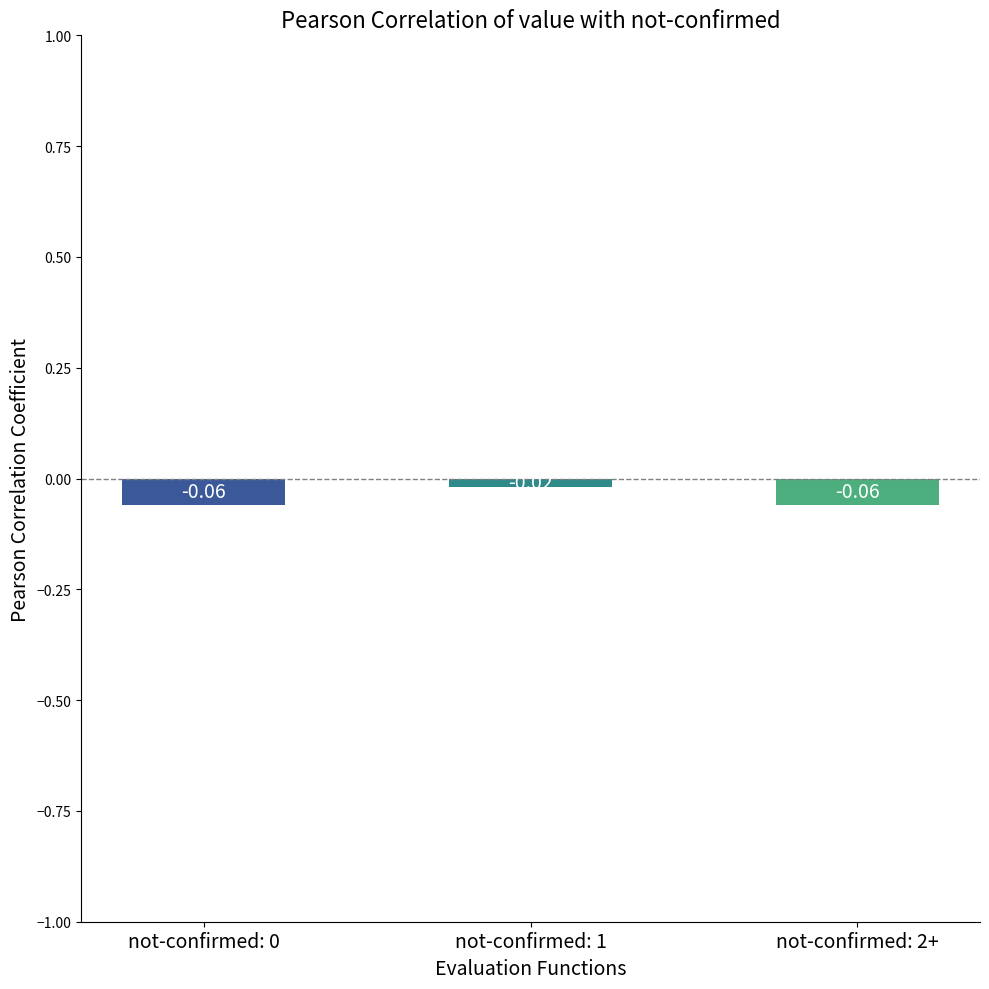

Are the bars grouped side by side (vs. stacked)?

No